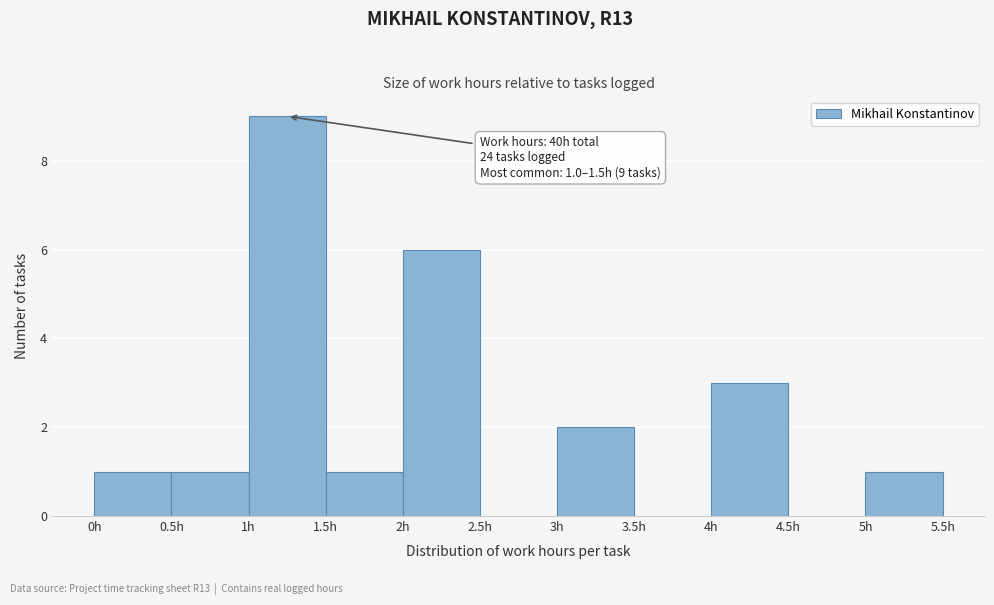

Which range on the x-axis has the tallest bar?

1.0 to 1.5